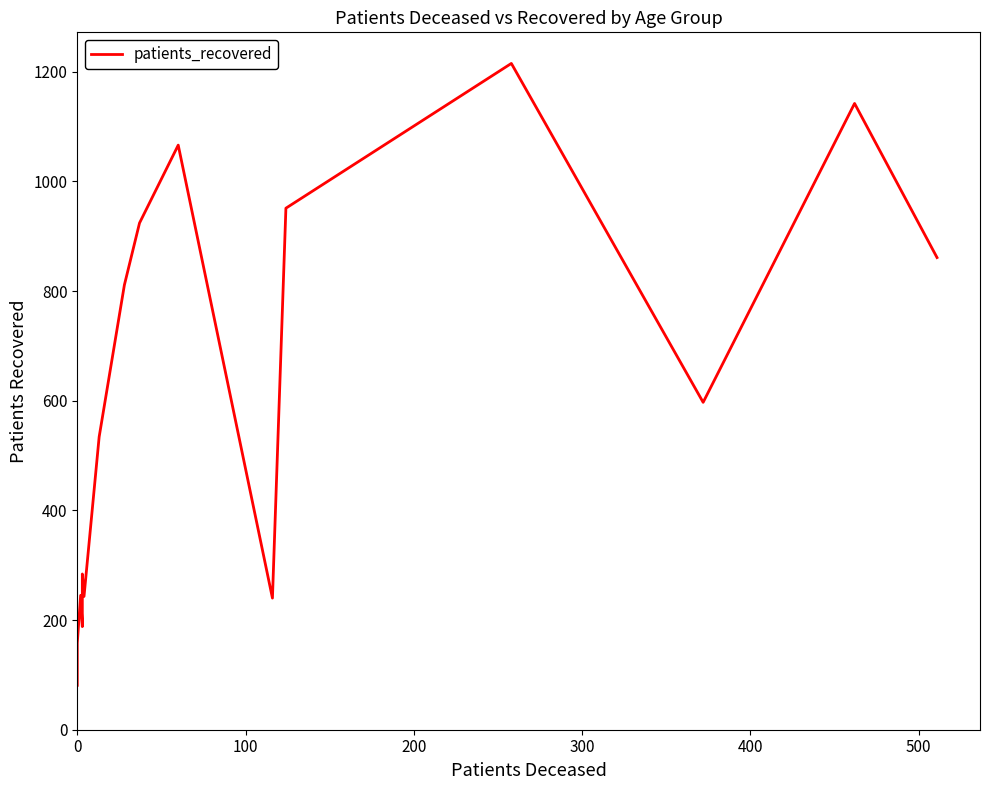

What is the difference between the maximum and minimum values?

1134